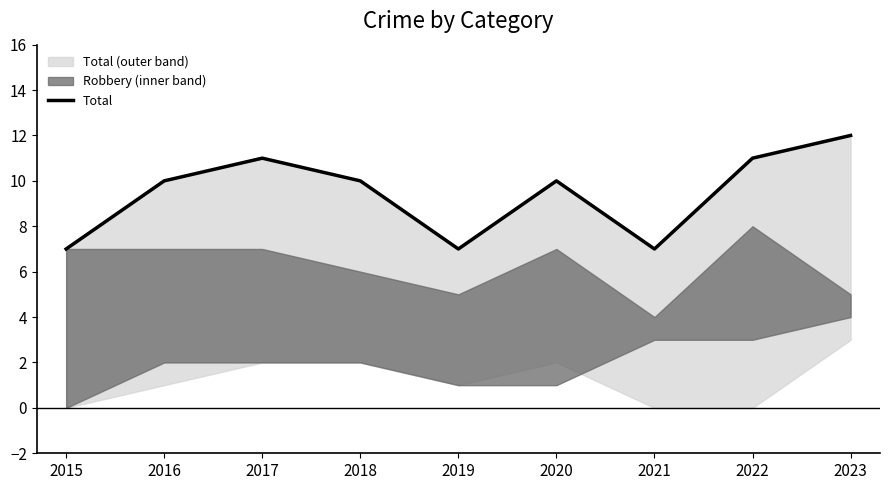

How many values are between 7 and 11?

8